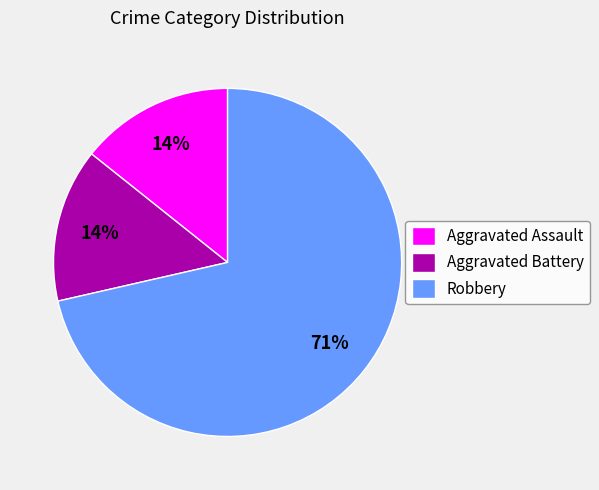

True or false: Aggravated Battery accounts for 14% of the total.

True